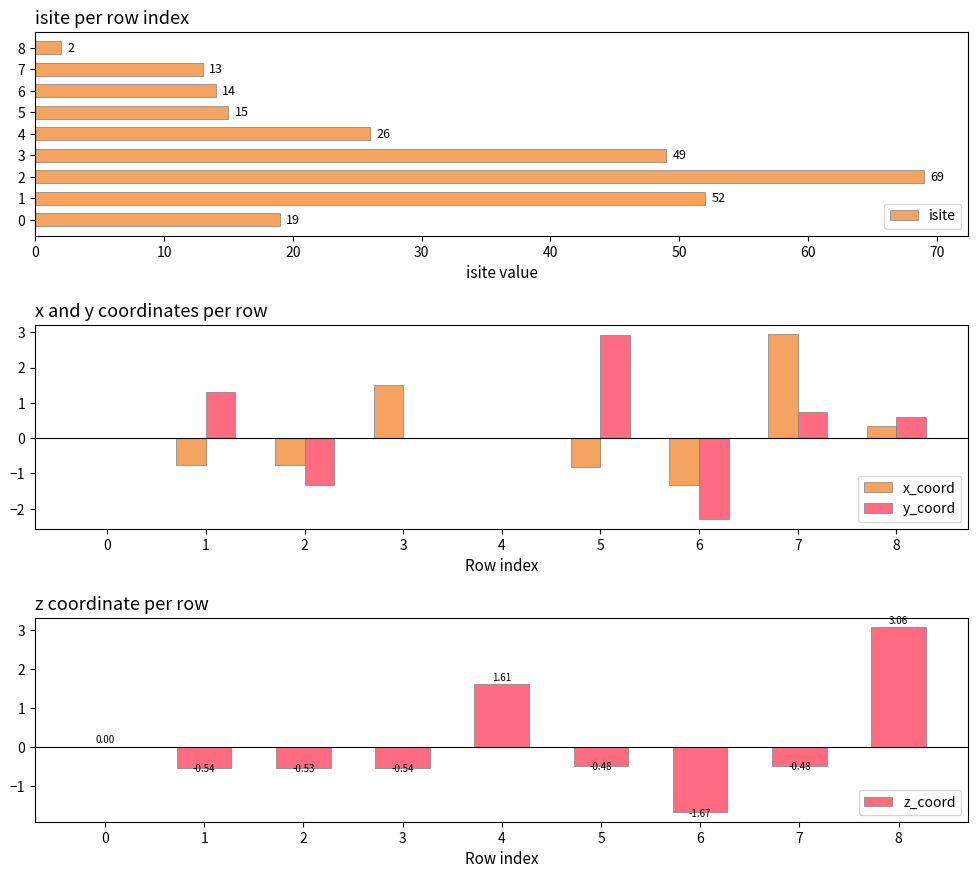

Where is isite nearest to the value 35?

4